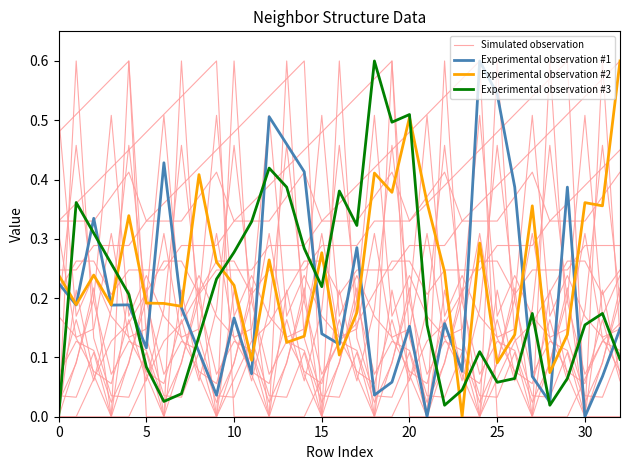

Rank the series at 12 from highest to lowest value.

Experimental observation #1, Experimental observation #3, Experimental observation #2, Simulated observation